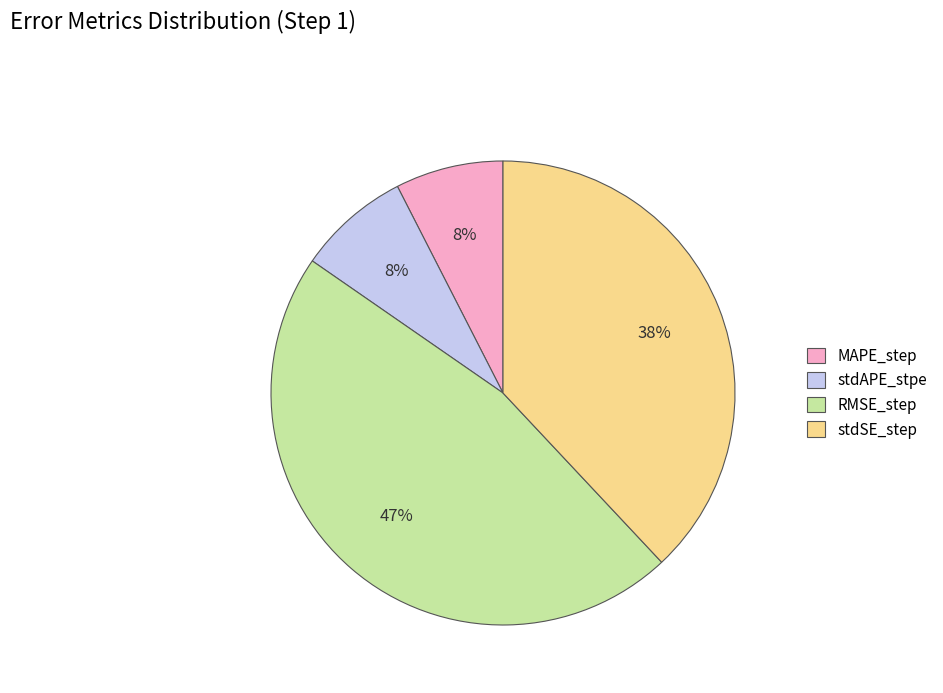

Which slice is the largest?

RMSE_step